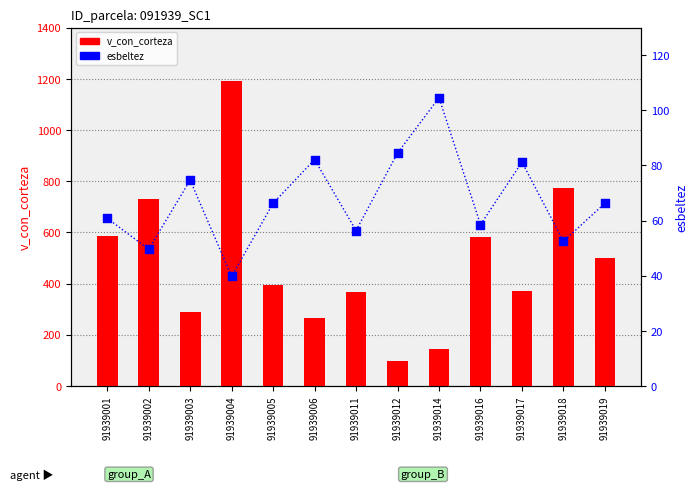

Which series reaches the maximum Y coordinate?

v_con_corteza